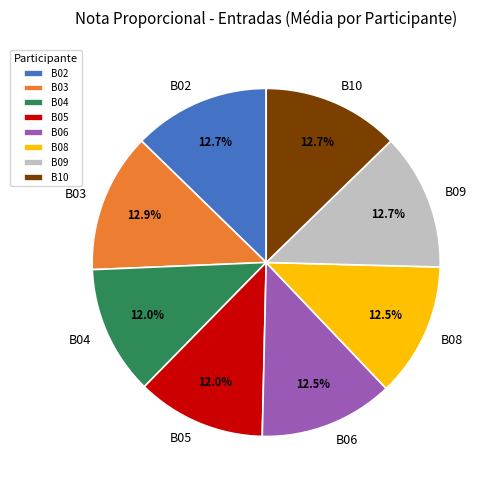

What portion of the pie excludes B06?

87.5%